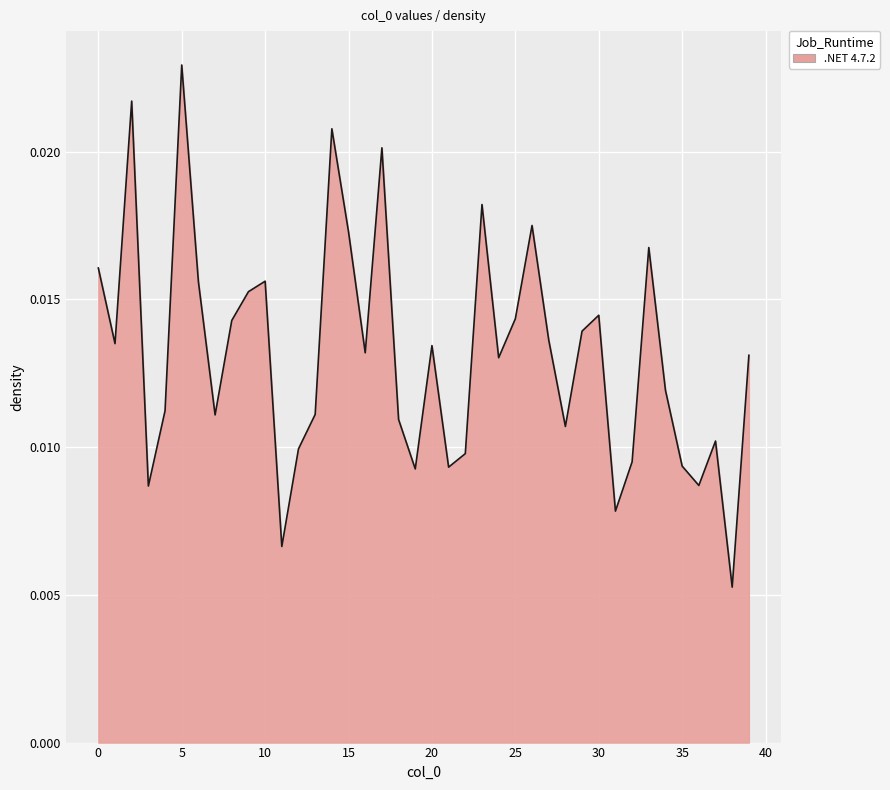

How many lines are shown in the chart?

1